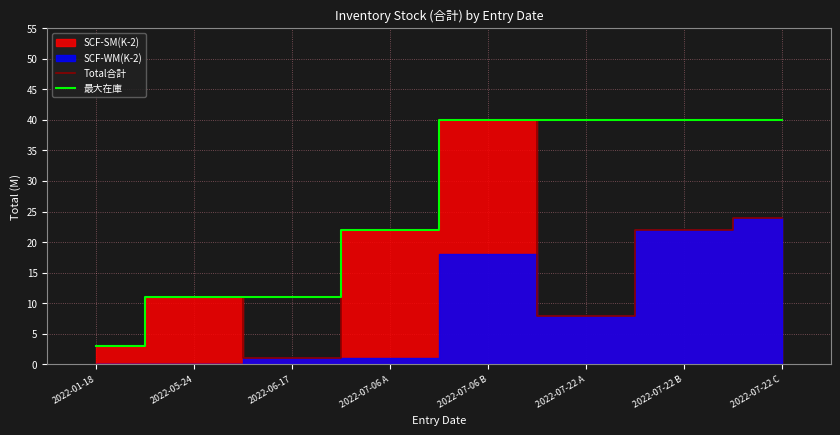

List the labels in order of Total合計 value, largest first.

2022-07-06 B, 2022-07-22 C, 2022-07-06 A, 2022-07-22 B, 2022-05-24, 2022-07-22 A, 2022-01-18, 2022-06-17